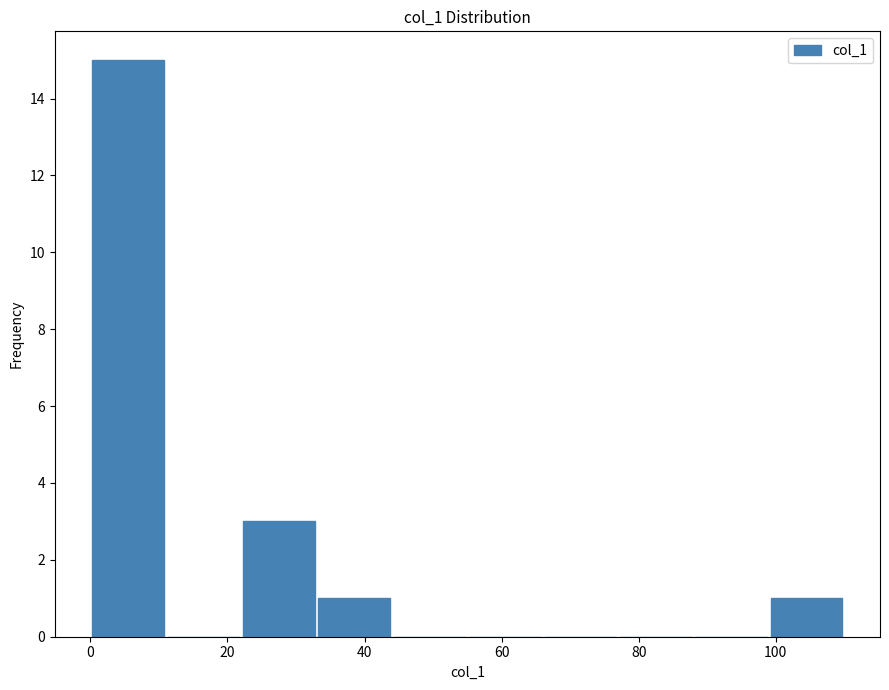

How tall is the bar that spans 0 to 11 on the x-axis? Neither the bar edges nor the heights are printed on the chart, so give them approximately, as read against the axes.

15